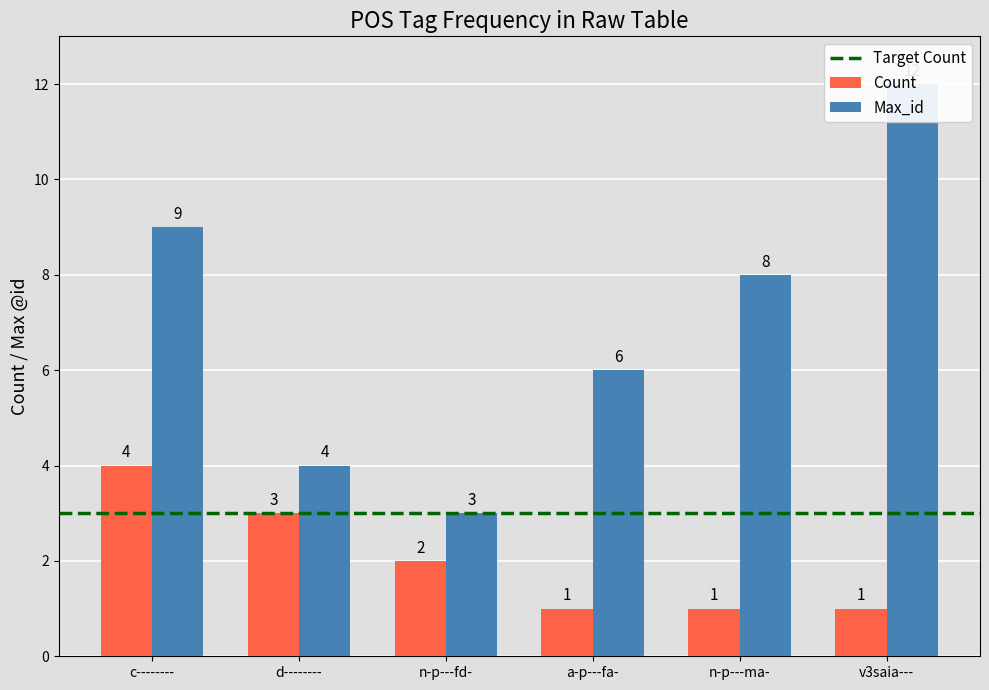

What is the minimum value for Count?

1